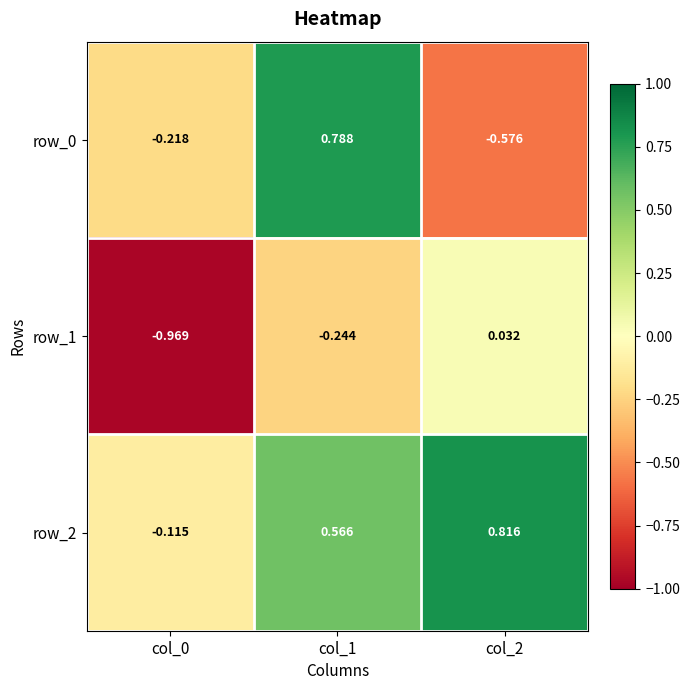

What is the sum of all row_1 values?

-1.2